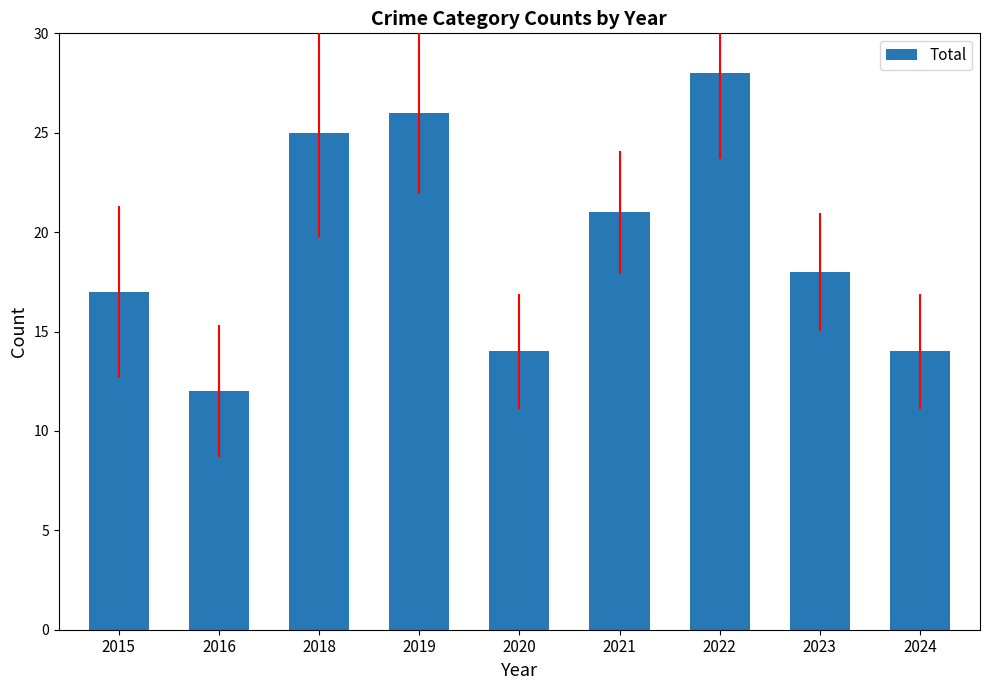

Reading right to left, list all the values displayed in this chart.

2024=14	2023=18	2022=28	2021=21	2020=14	2019=26	2018=25	2016=12	2015=17